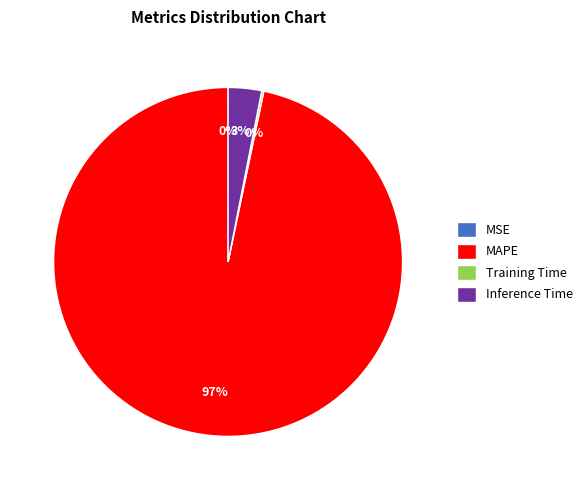

Is it true that MAPE is 97% of the pie?

True